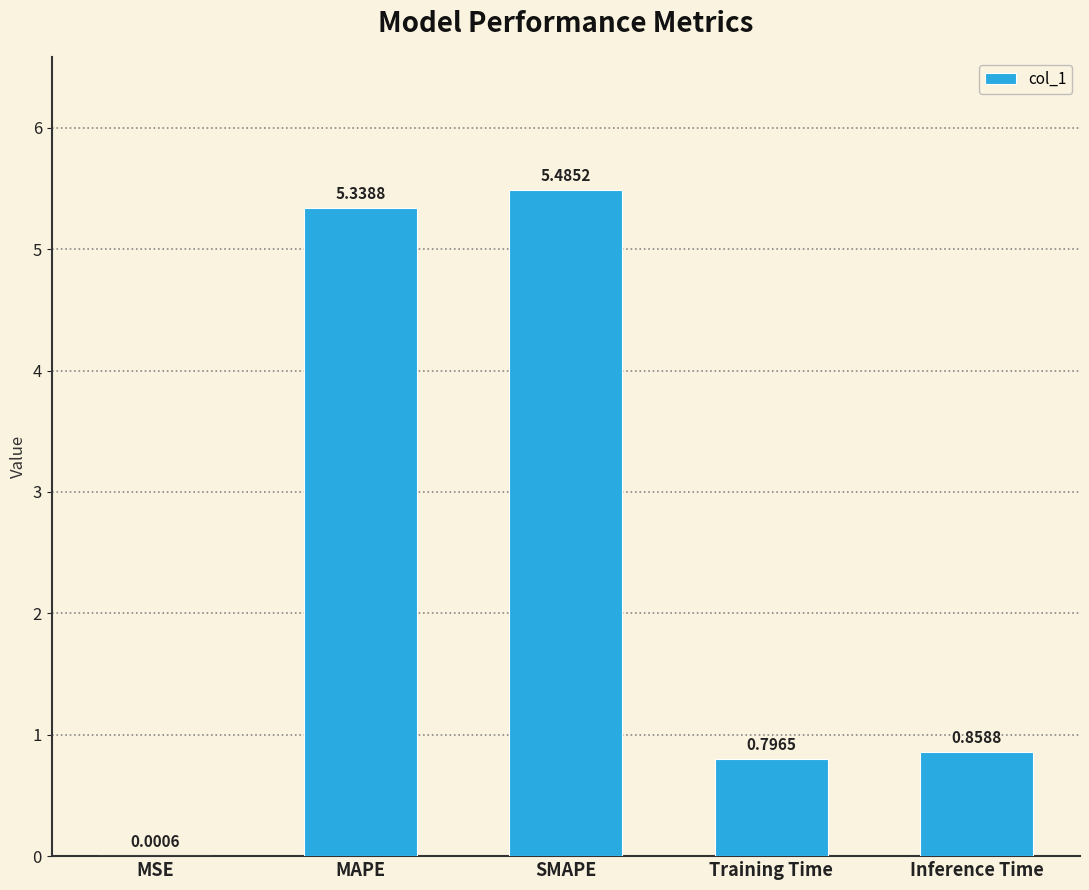

Is it true that the value at SMAPE is 2.1?

False